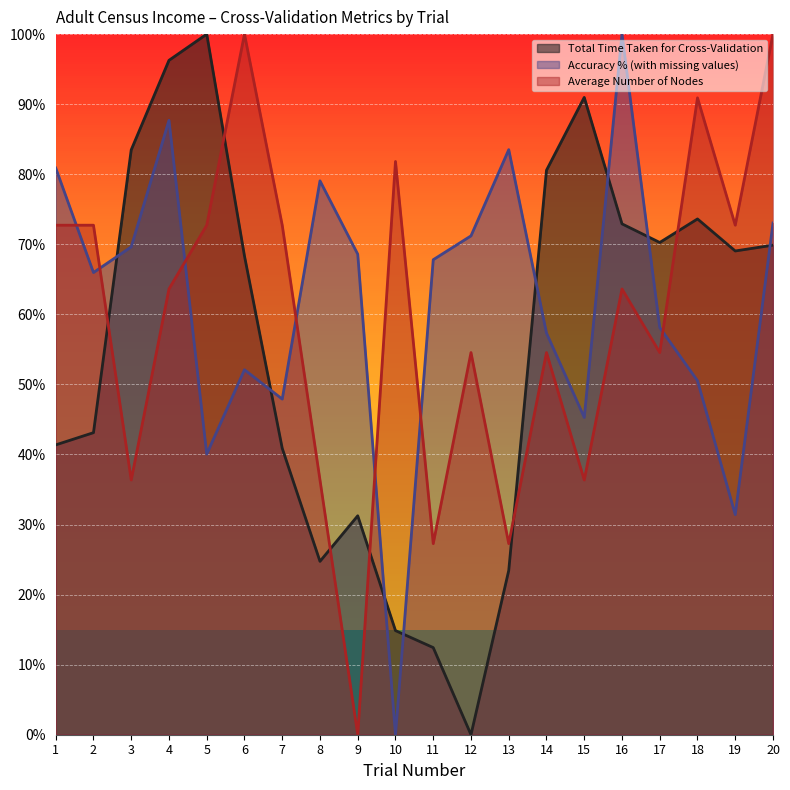

Reading right to left, list all the values displayed in this chart.

Total Time Taken for Cross-Validation: 0.7	0.7	0.7	0.7	0.7	0.9	0.8	0.2	0.0	0.1	0.1	0.3	0.2	0.4	0.7	1.0	1.0	0.8	0.4	0.4
Accuracy % (with missing values): 0.7	0.3	0.5	0.6	1.0	0.5	0.6	0.8	0.7	0.7	0.0	0.7	0.8	0.5	0.5	0.4	0.9	0.7	0.7	0.8
Average Number of Nodes: 1.0	0.7	0.9	0.5	0.6	0.4	0.5	0.3	0.5	0.3	0.8	0.0	0.4	0.7	1.0	0.7	0.6	0.4	0.7	0.7